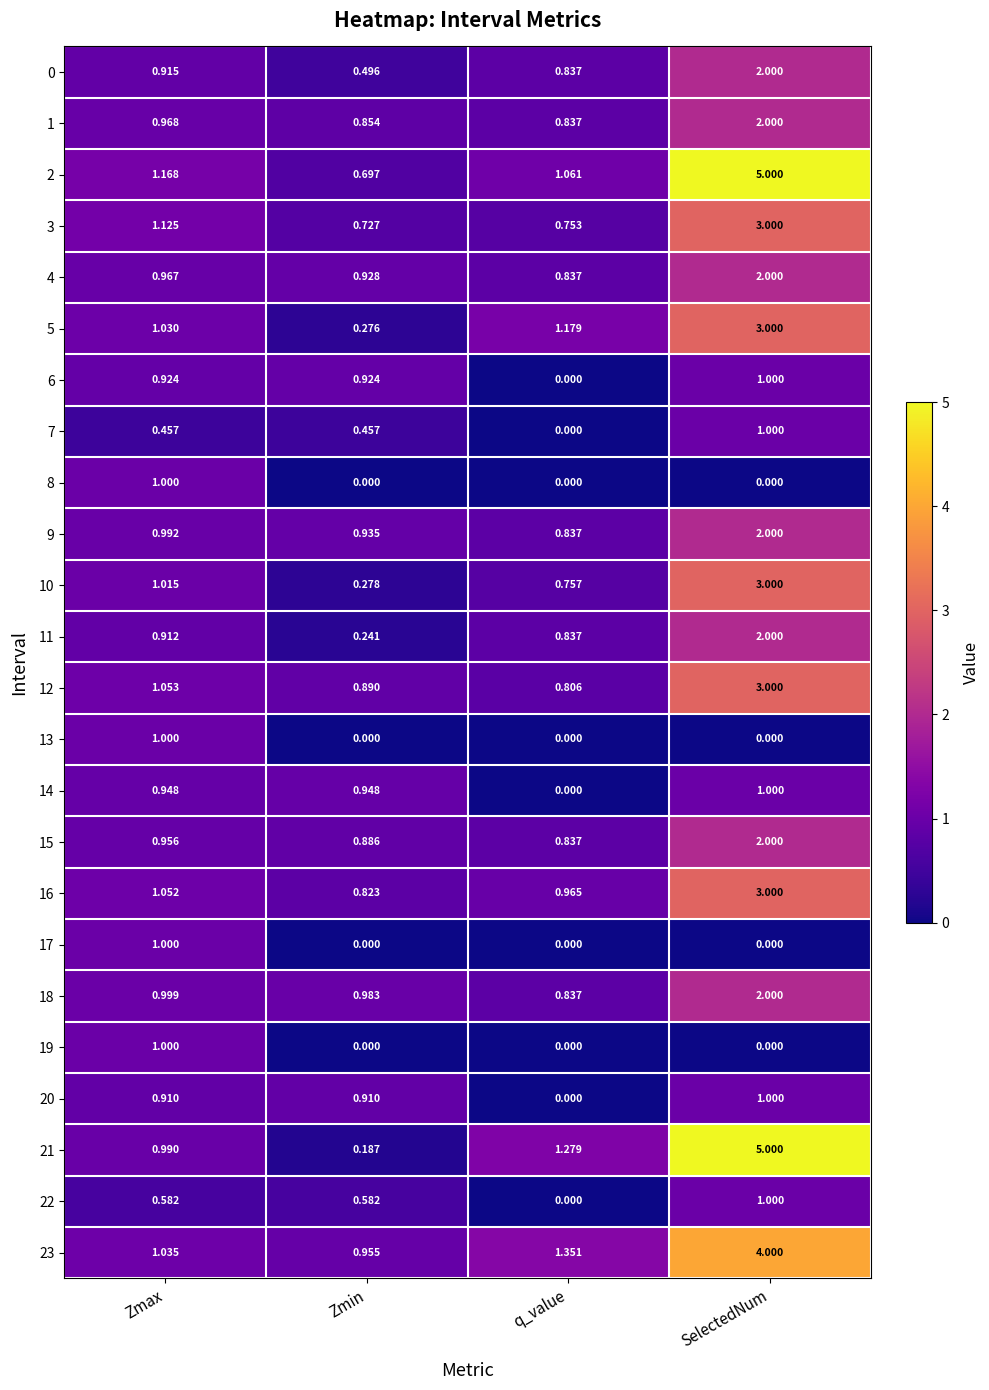

Which category has the lowest value in the 10 series?

Zmin